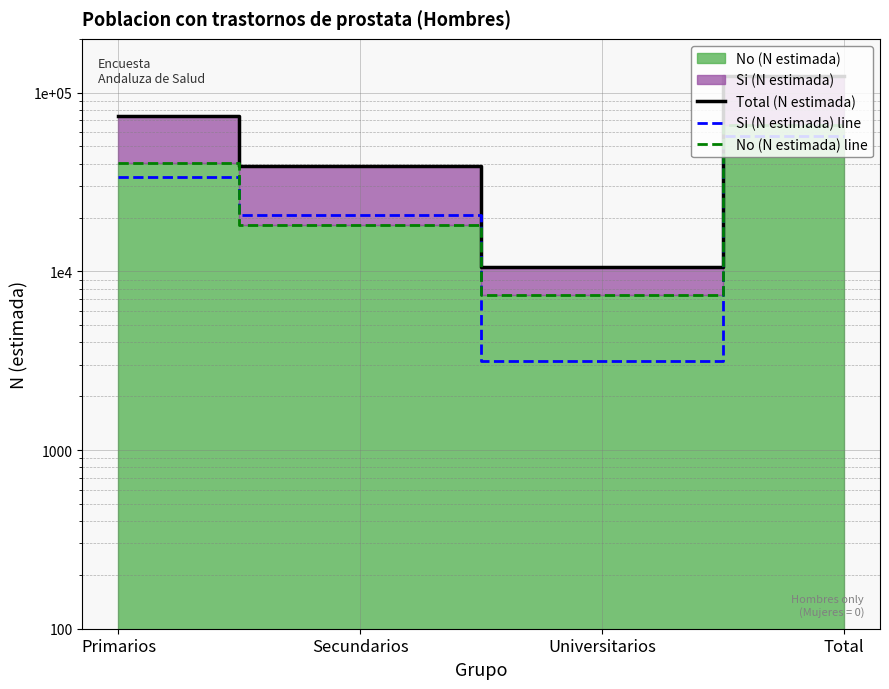

At which label does No (N estimada) line first exceed 40224?

Total